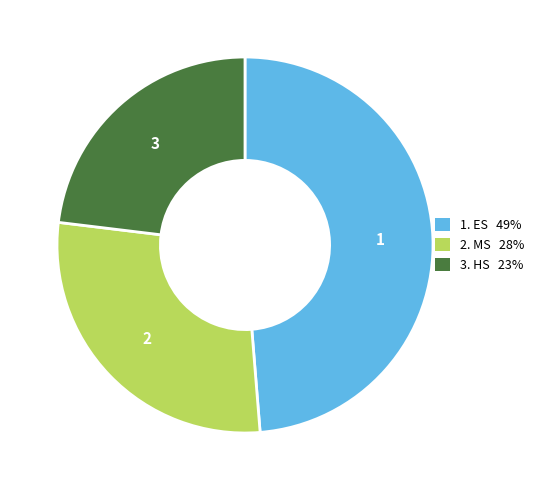

Does any single category account for the majority?

No